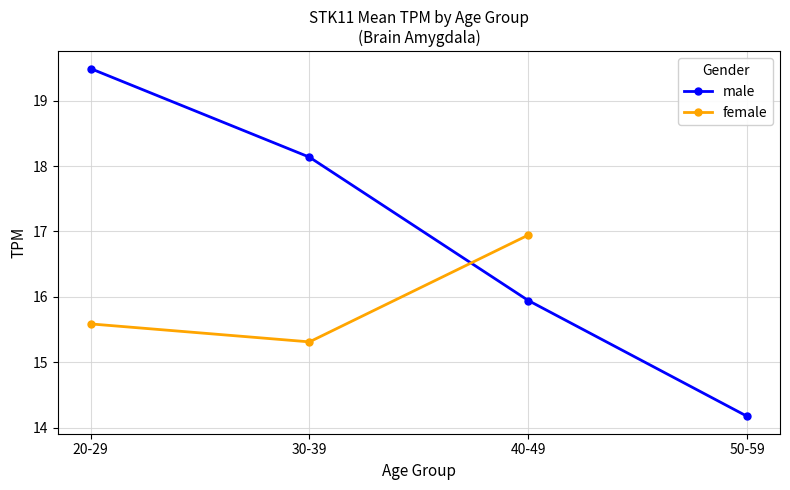

The value of male at 30-39 is 28.3. True or false?

False